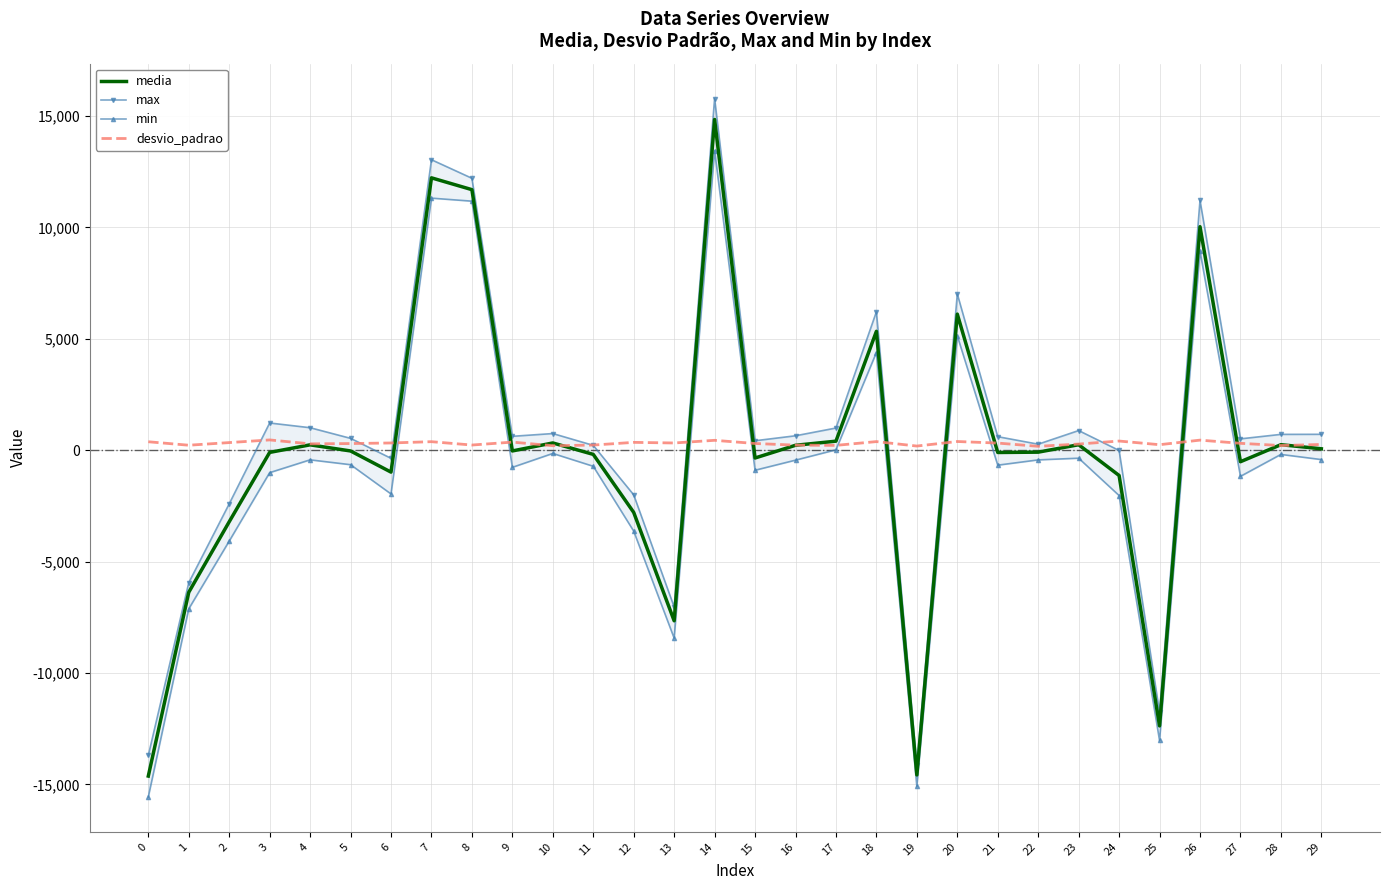

Which series has the largest total across all categories?

max